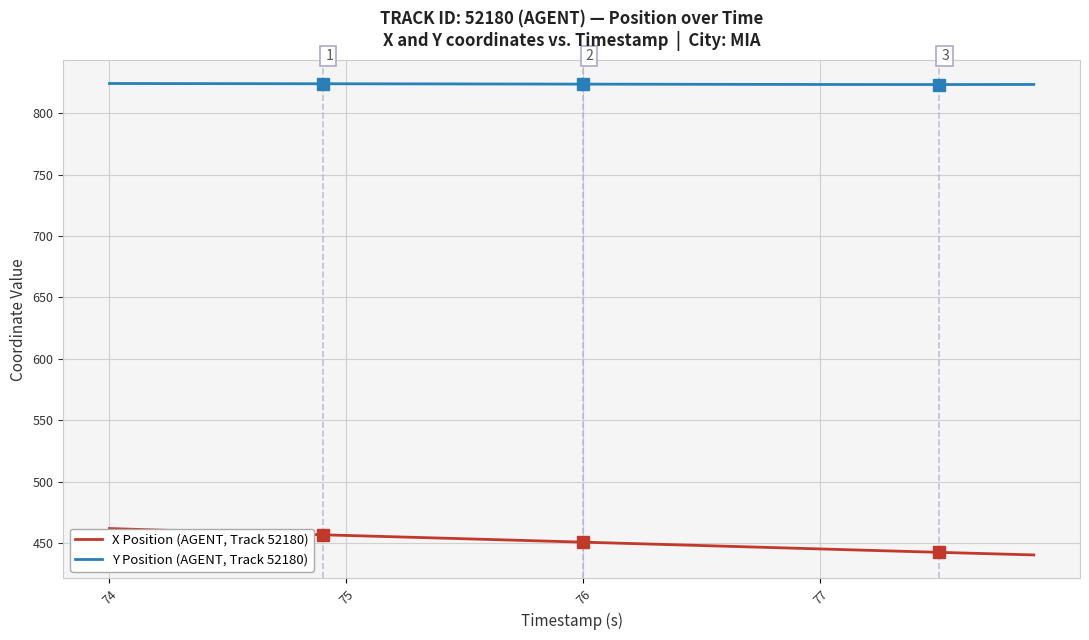

True or false: Y Position (AGENT, Track 52180) and X Position (AGENT, Track 52180) cross at least once.

False